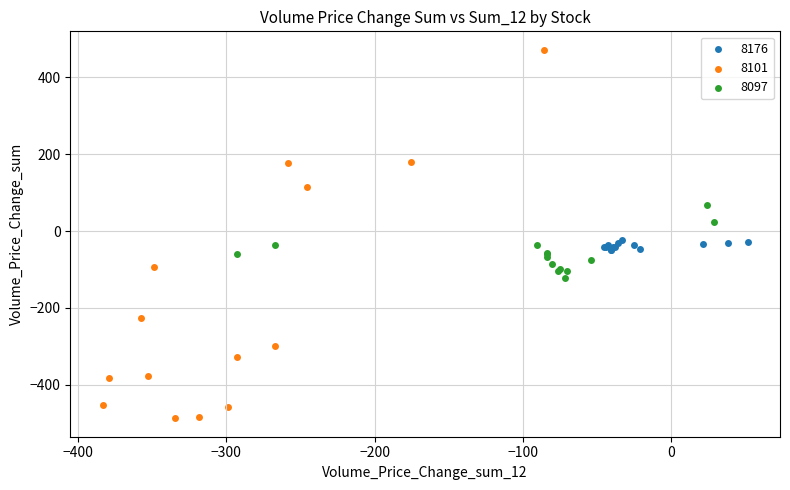

What are all the series names shown in the legend?

8176, 8101, 8097